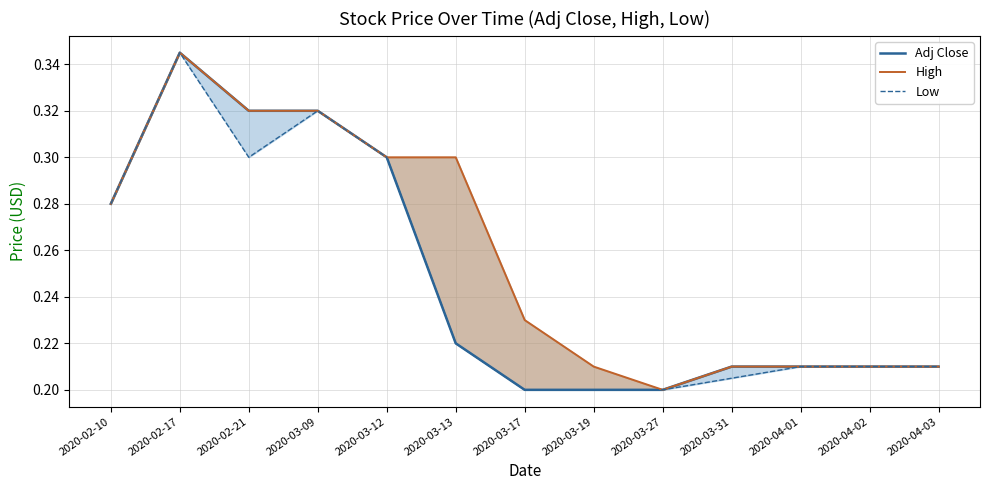

Count the number of categories in the chart.

13